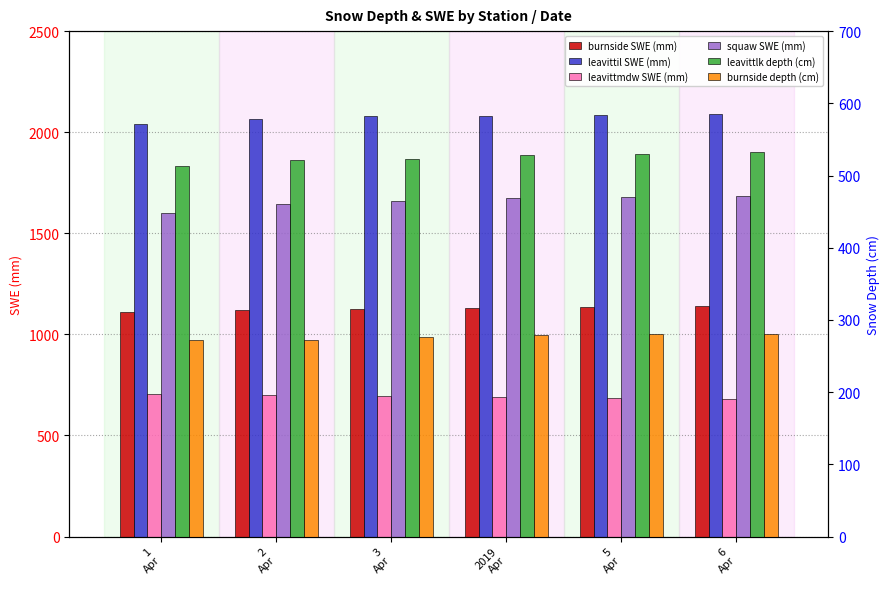

True or false: leavittil_SWE_mm has a value of 1235 at 2
Apr.

False